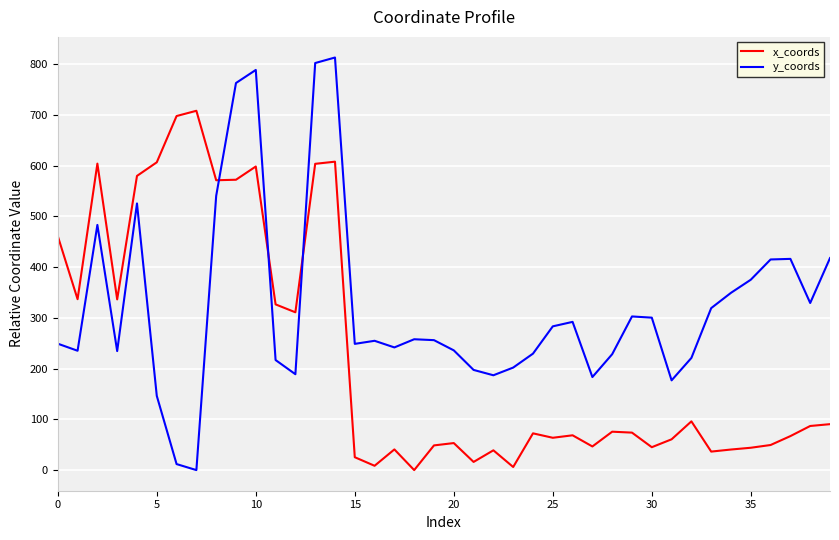

Which series has the largest range (max minus min)?

y_coords